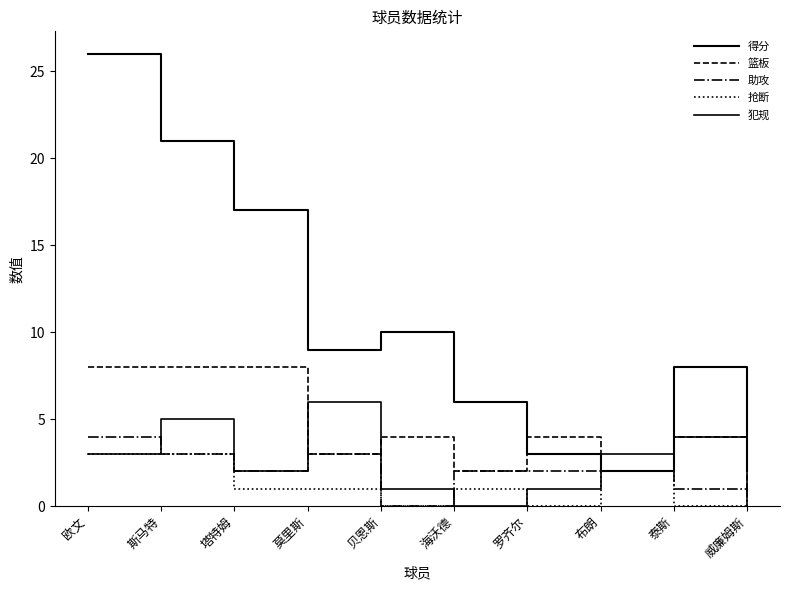

What is the average value of the 篮板 series?

4